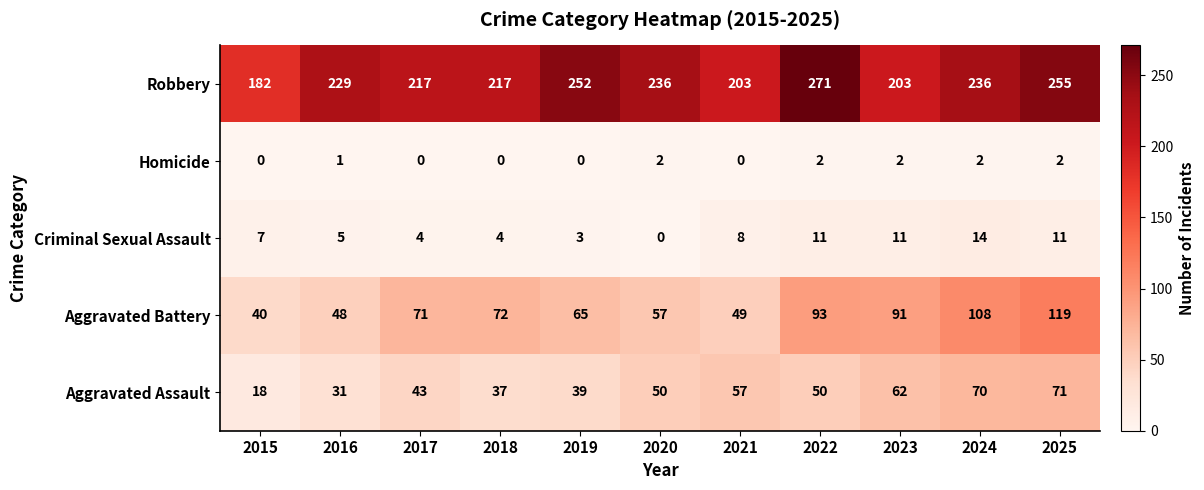

What is the total value across all series at 2020?

345